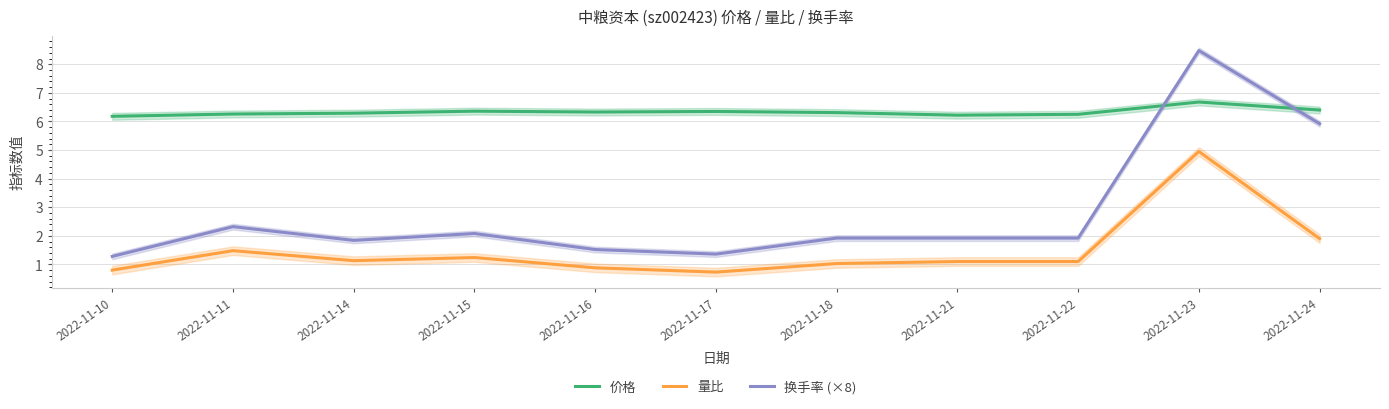

Reading left to right, what are all the values shown in this chart?

价格: 6.2	6.3	6.3	6.4	6.3	6.3	6.3	6.2	6.2	6.7	6.4
量比: 0.8	1.5	1.1	1.2	0.9	0.7	1.0	1.1	1.1	5.0	1.9
换手率 (×8): 1.3	2.3	1.8	2.1	1.5	1.4	1.9	1.9	1.9	8.5	5.9